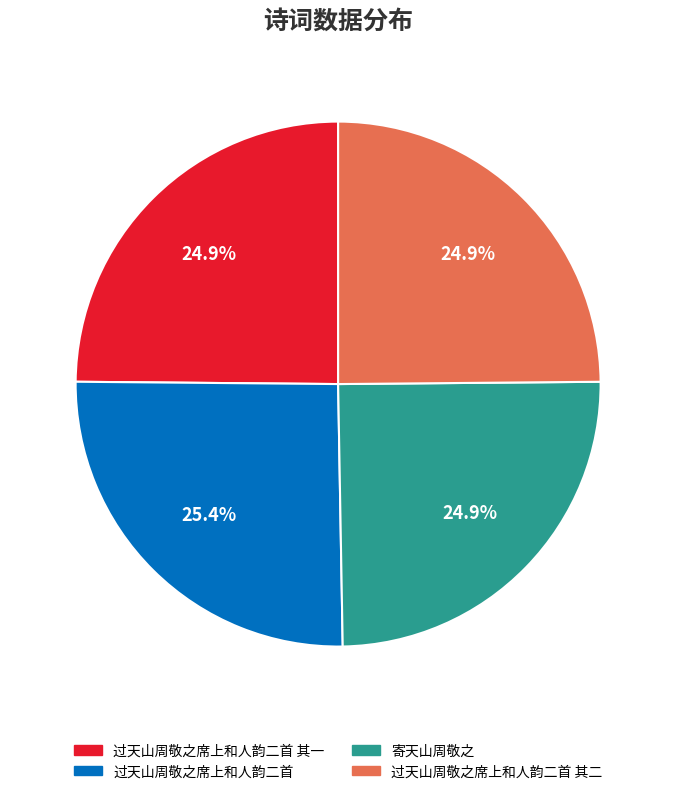

Is there a majority slice in this chart?

No